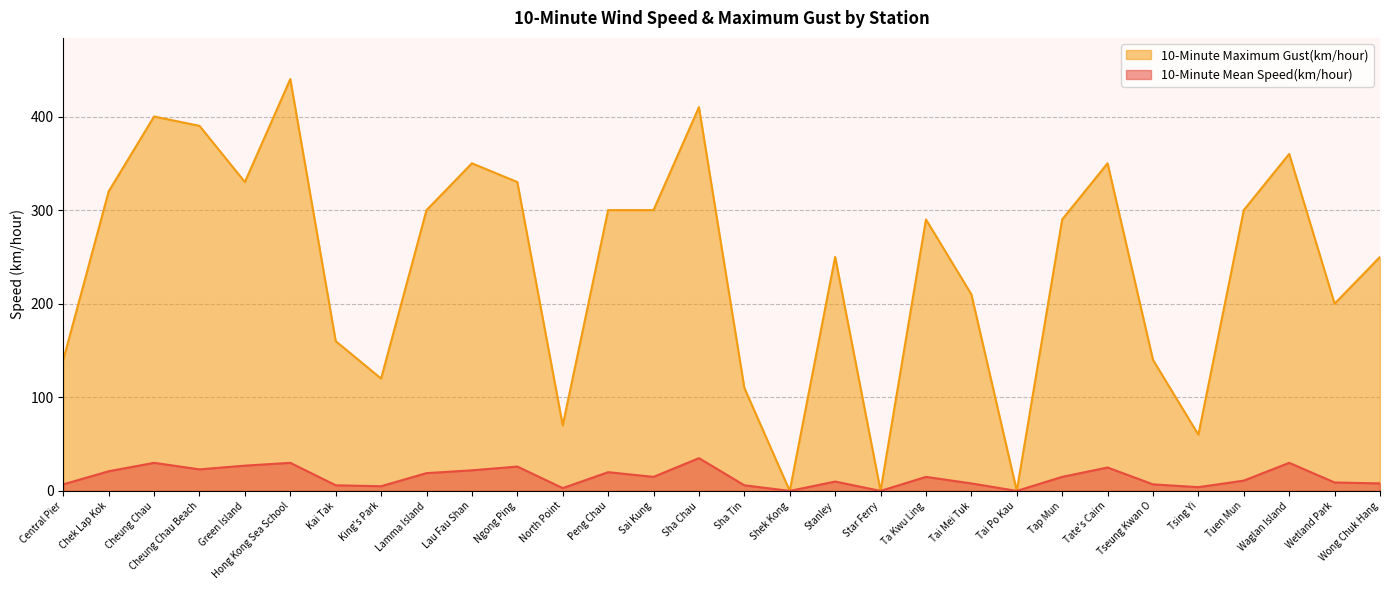

Does the chart have visible grid lines?

Yes